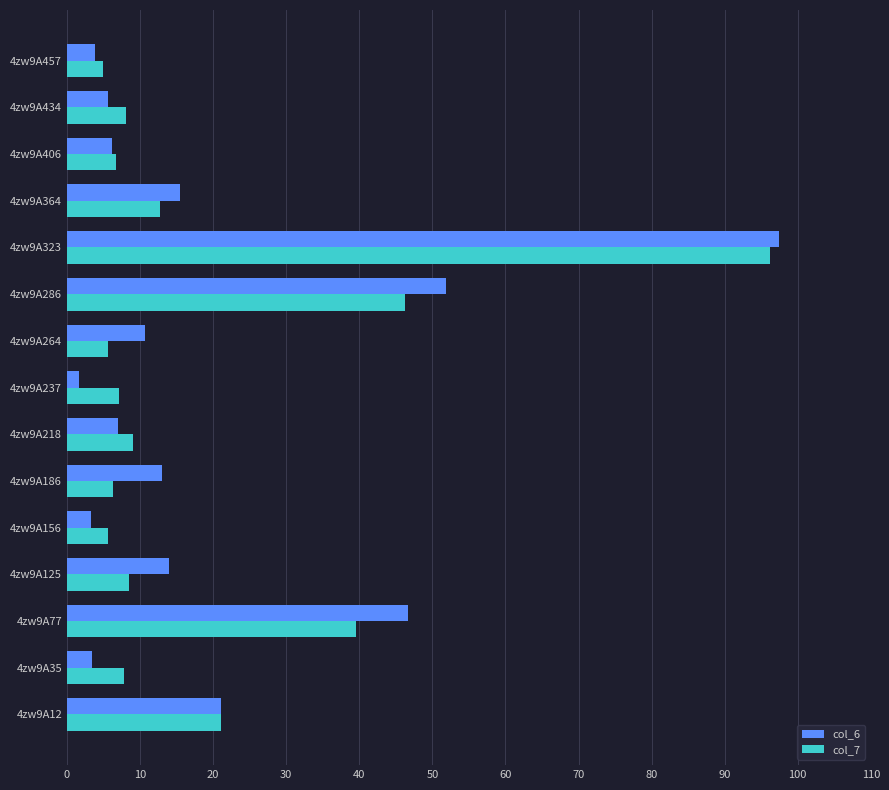

The value of col_7 at 4zw9A434 is 8.1. True or false?

True